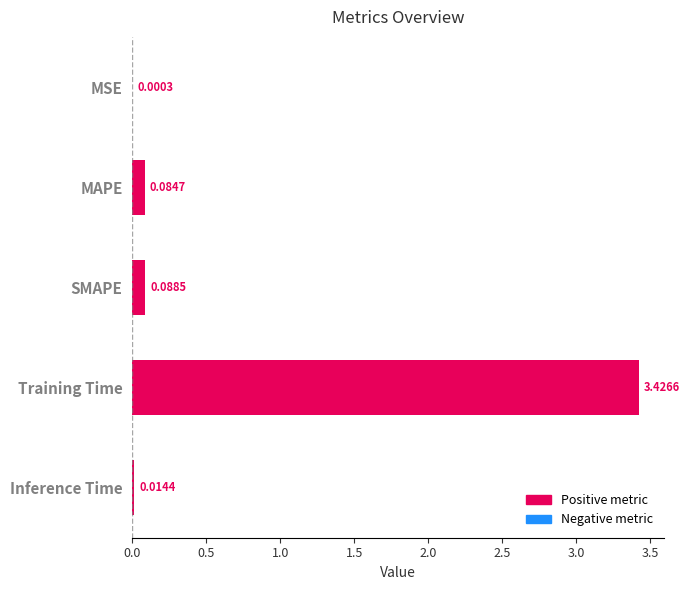

What is the change in value from Training Time to Inference Time?

-3.4